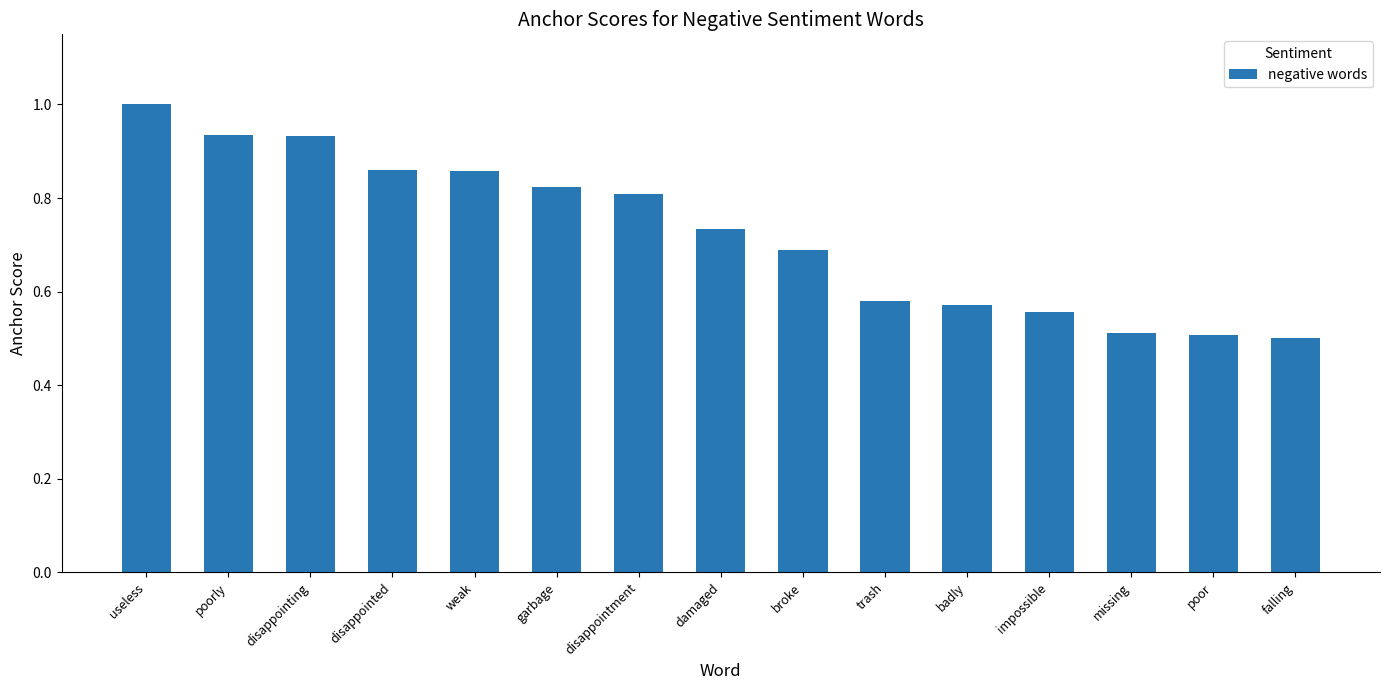

What is the label of the 6th bar from the left?

garbage